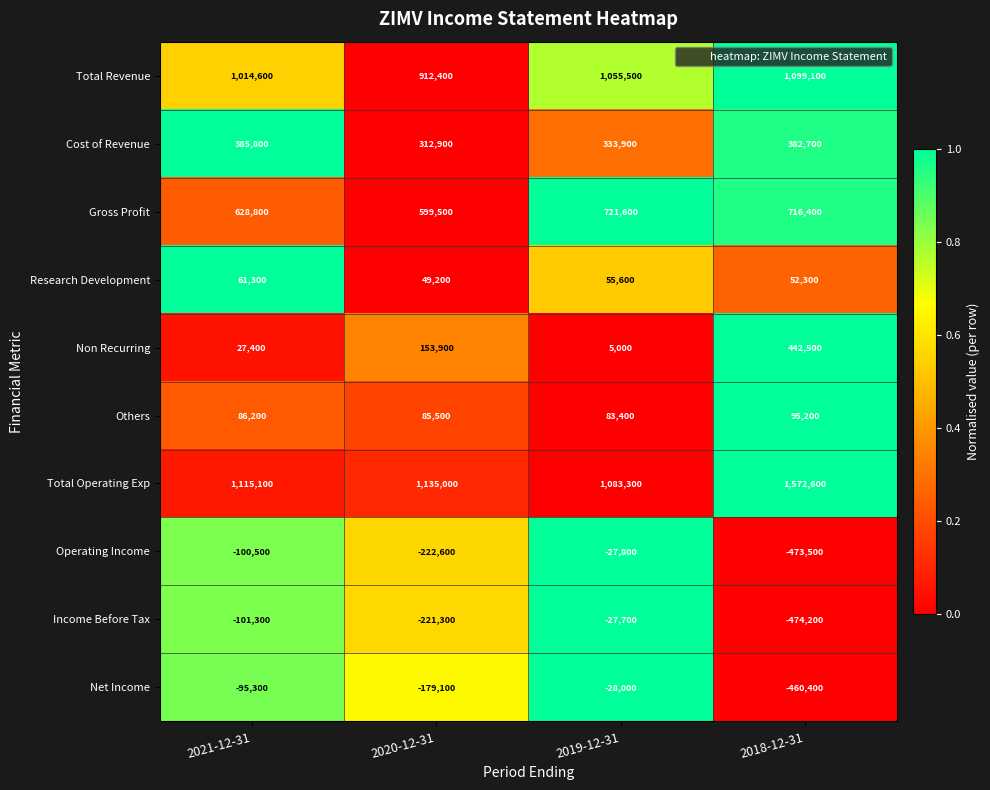

Is it true that Gross Profit equals 599500 at 2020-12-31?

True